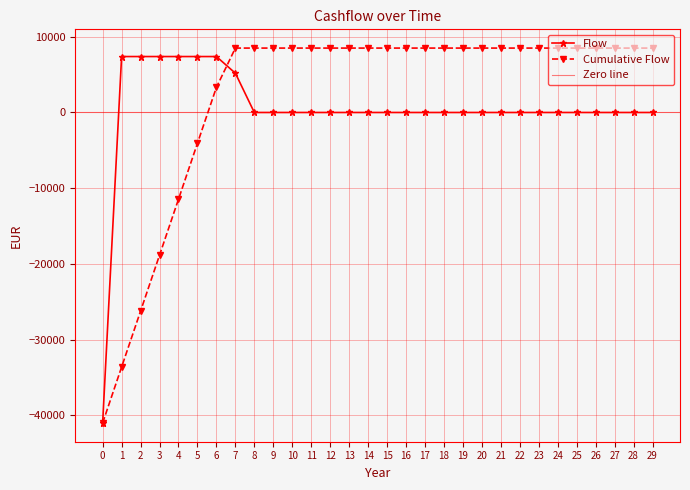

What is the difference between the maximum and minimum values?

48386.3